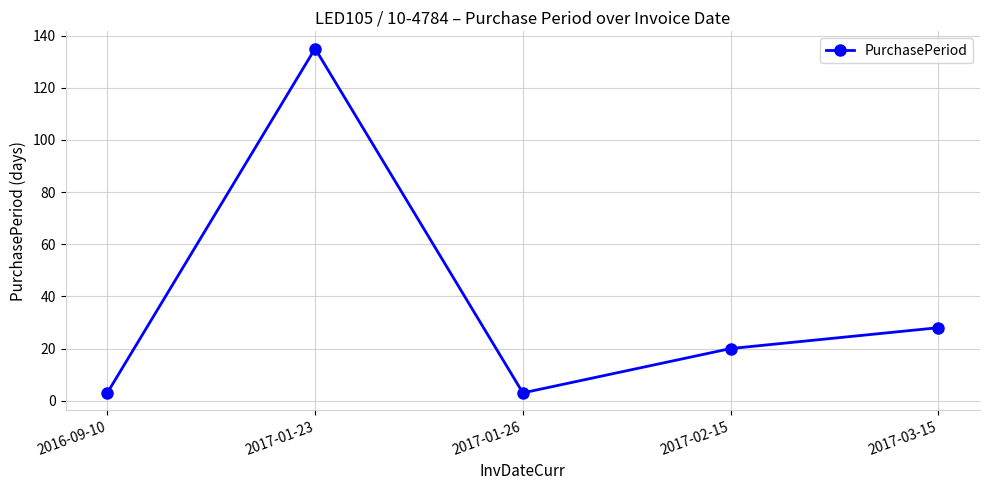

What is the label of the 1st point from the right?

2017-03-15